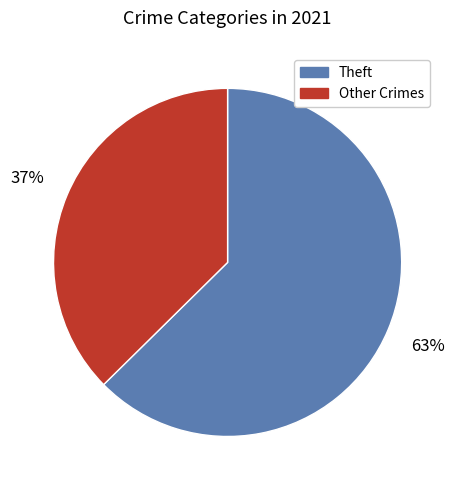

To the nearest percent, what is the average slice percentage?

50%